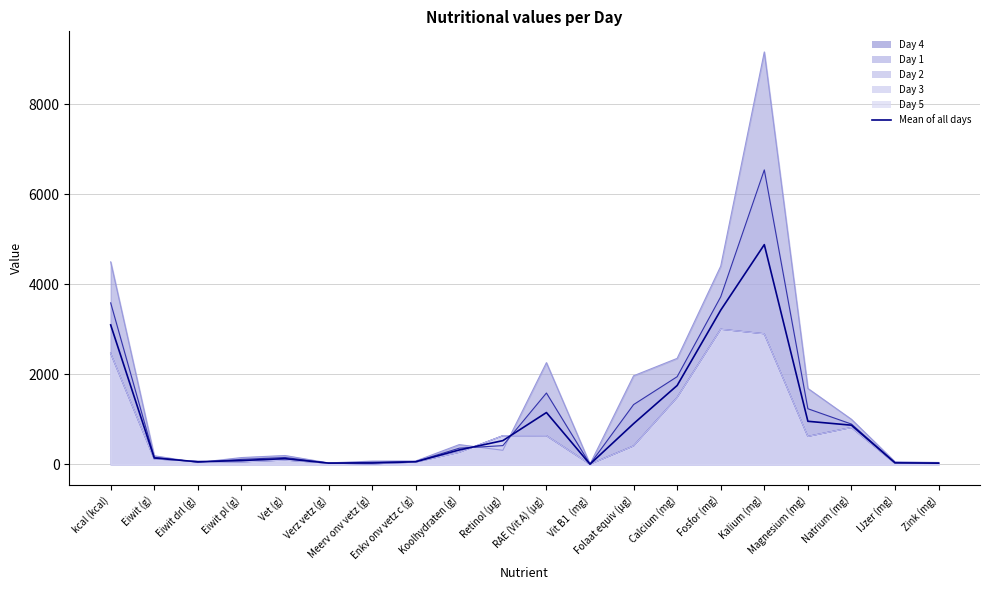

How many values are below 319?

10